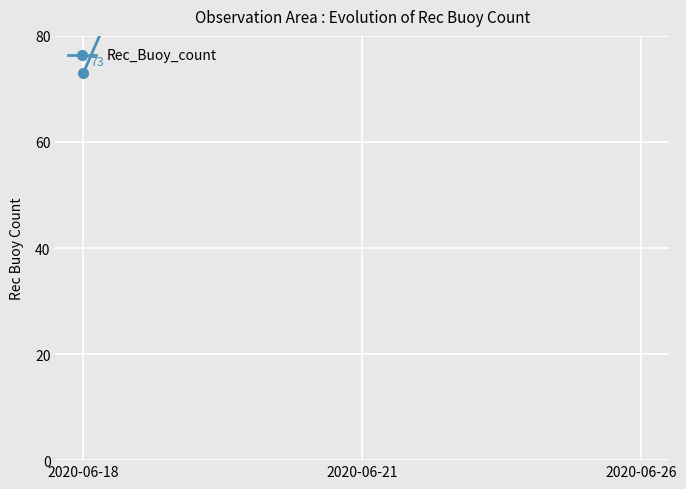

How many lines are shown in the chart?

1